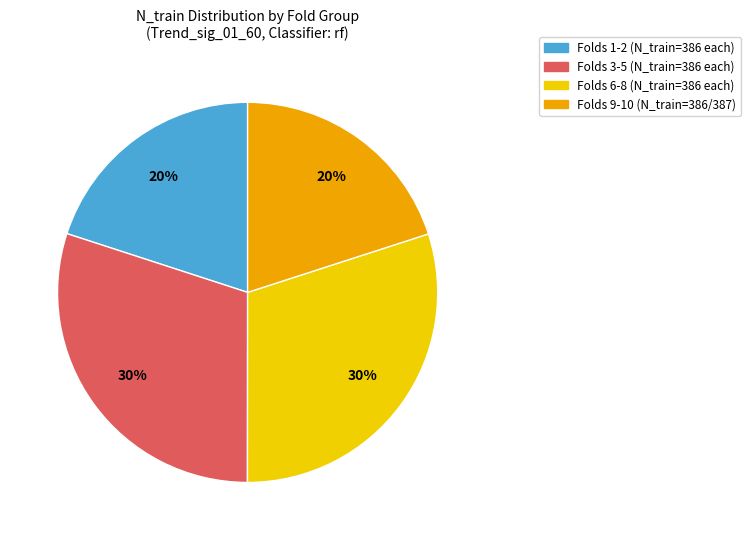

Does any single category account for the majority?

No